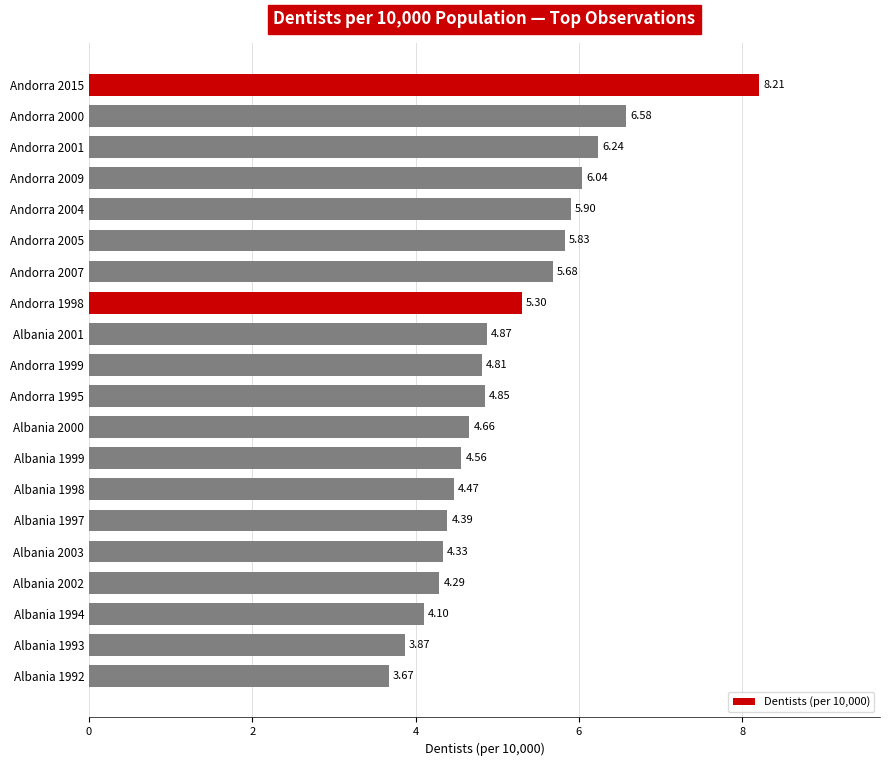

Rank the categories by value from highest to lowest.

Andorra 2015, Andorra 2000, Andorra 2001, Andorra 2009, Andorra 2004, Andorra 2005, Andorra 2007, Andorra 1998, Albania 2001, Andorra 1995, Andorra 1999, Albania 2000, Albania 1999, Albania 1998, Albania 1997, Albania 2003, Albania 2002, Albania 1994, Albania 1993, Albania 1992